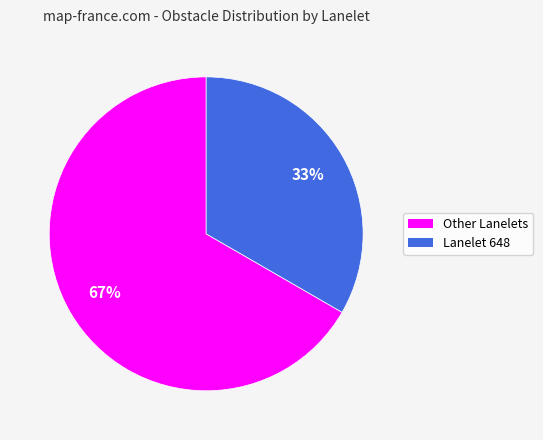

Is there a majority slice in this chart?

Yes